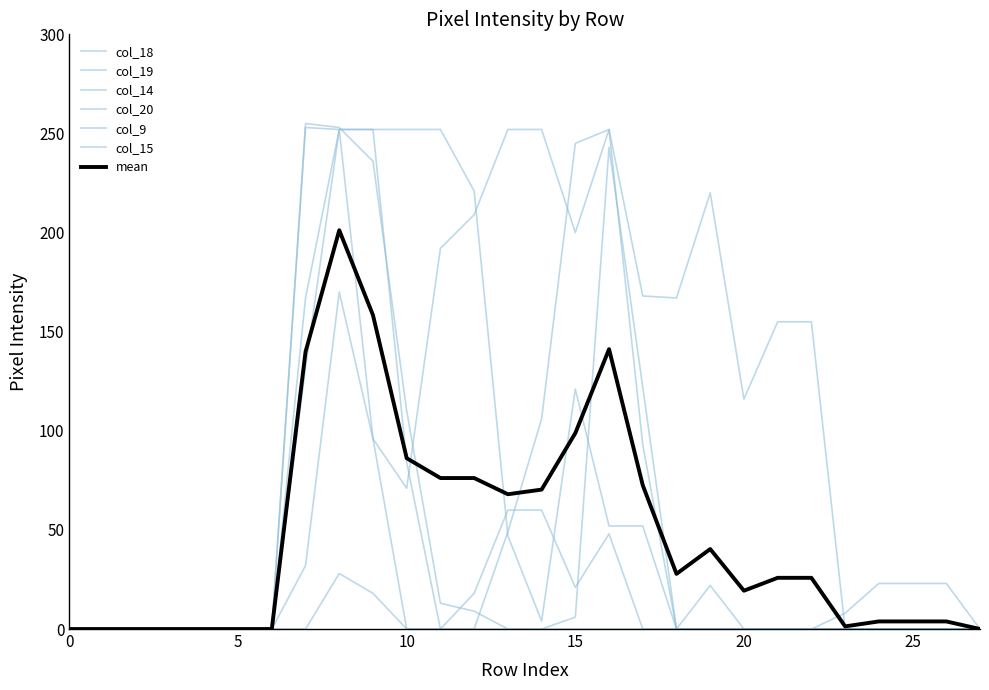

Is this an area chart (filled region under the line)?

No